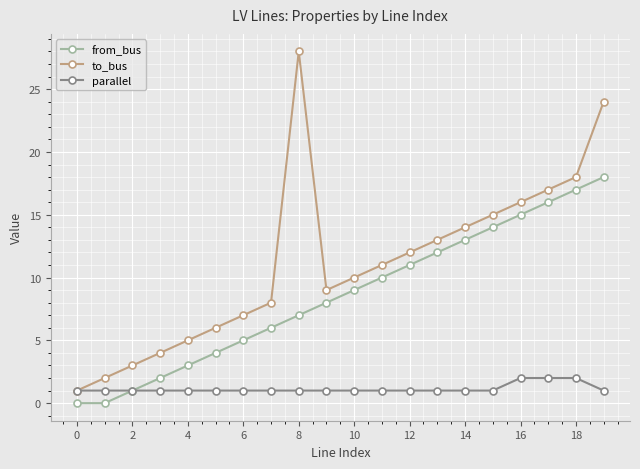

True or false: from_bus and to_bus intersect in this chart.

False